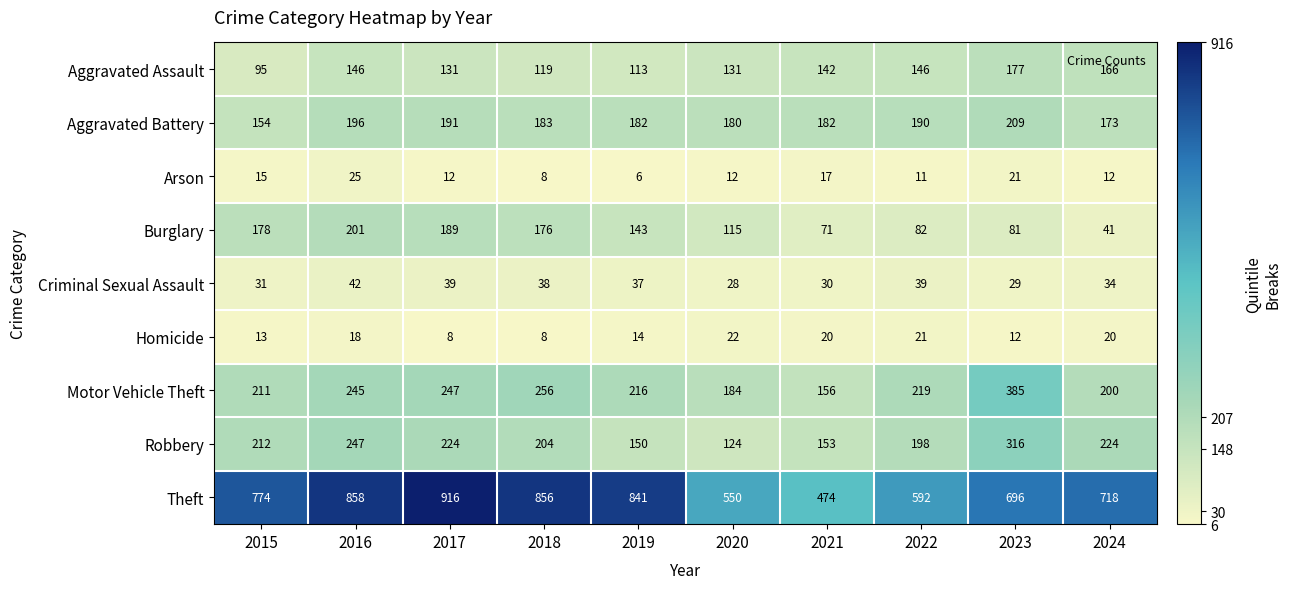

What is the maximum value shown in the chart?

916